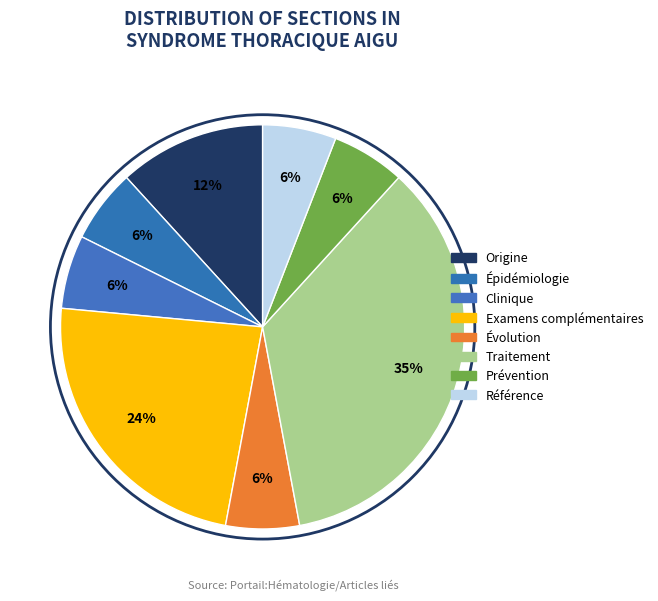

Is Référence the majority of the pie?

No